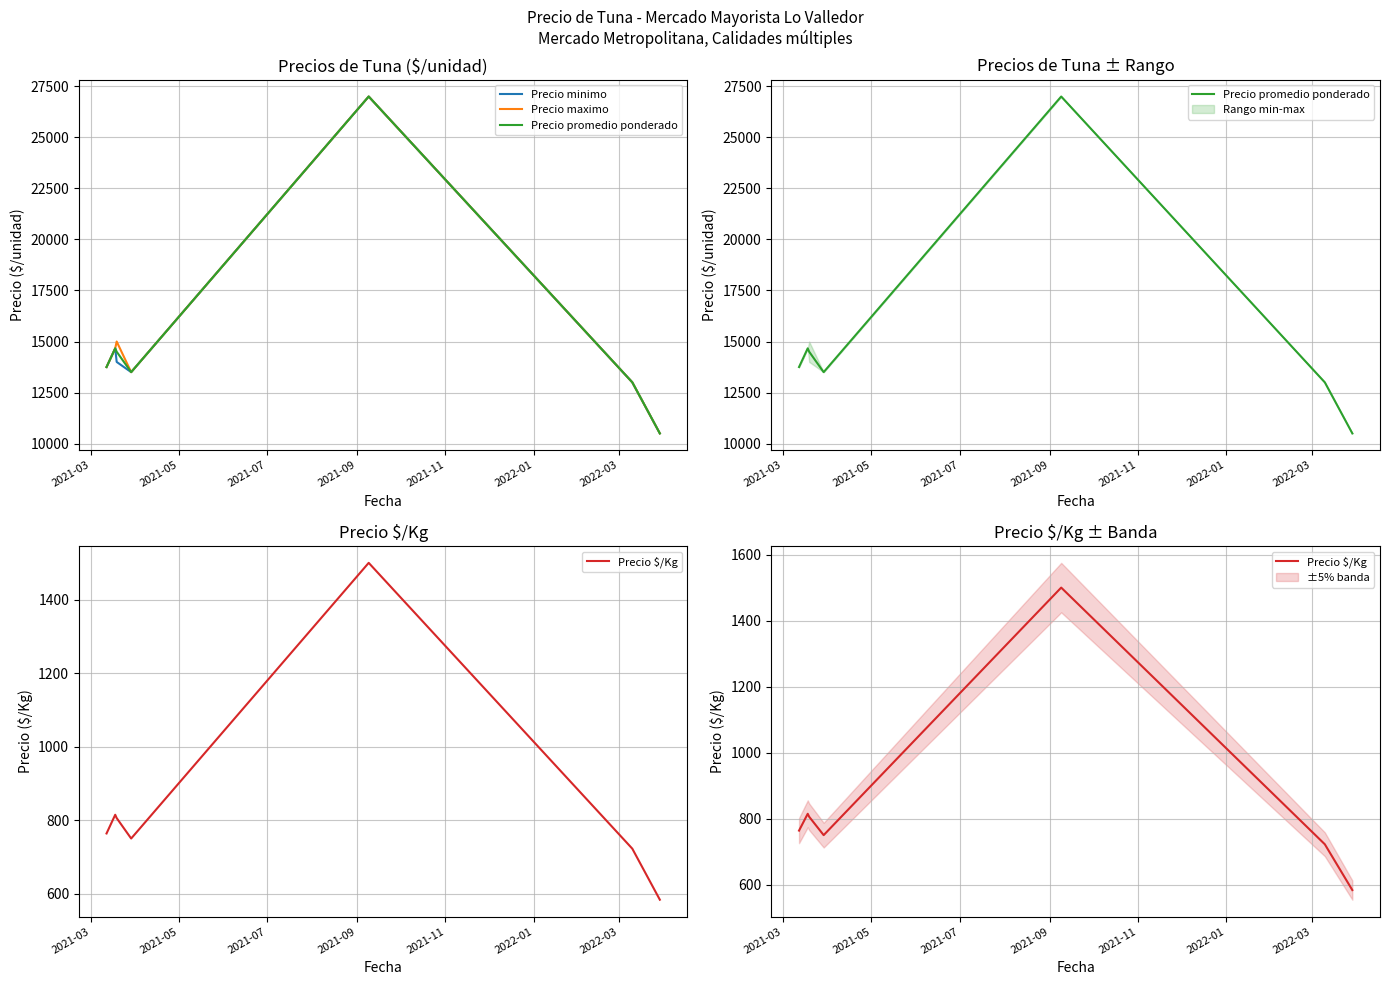

What are all the series names shown in the legend?

Precio minimo, Precio maximo, Precio promedio ponderado, Precio $/Kg